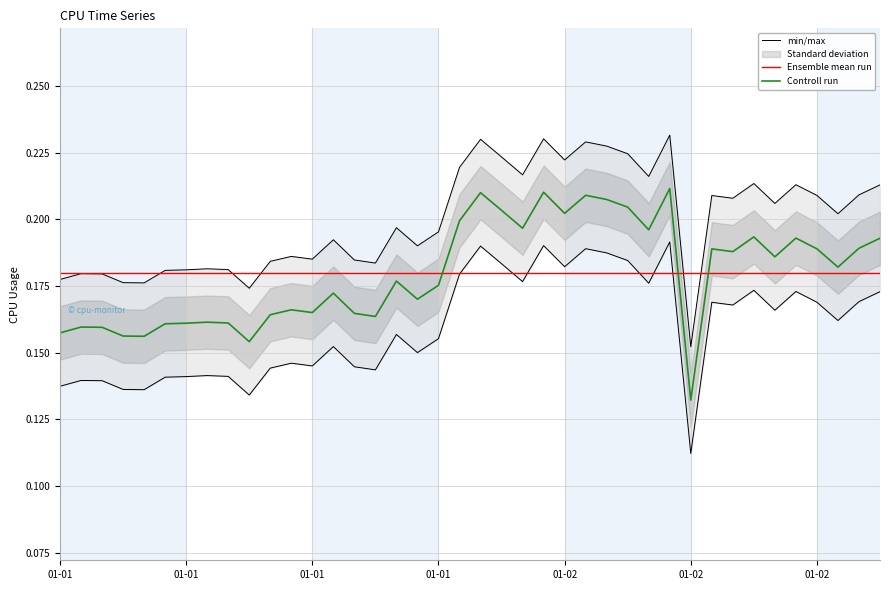

The chart shows a value of 0.1 at 2017-01-01 03:00. True or false?

True